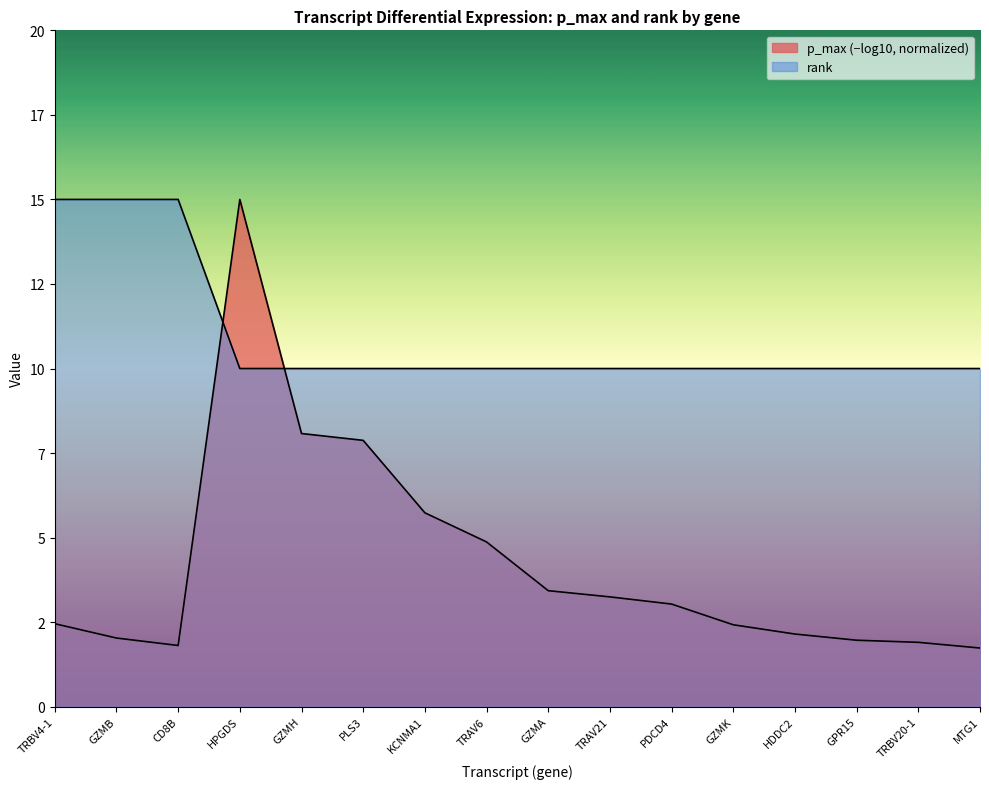

Rank the categories by value from highest to lowest.

TRBV4-1, GZMB, CD8B, HPGDS, GZMH, PLS3, KCNMA1, TRAV6, GZMA, TRAV21, PDCD4, GZMK, HDDC2, GPR15, TRBV20-1, MTG1